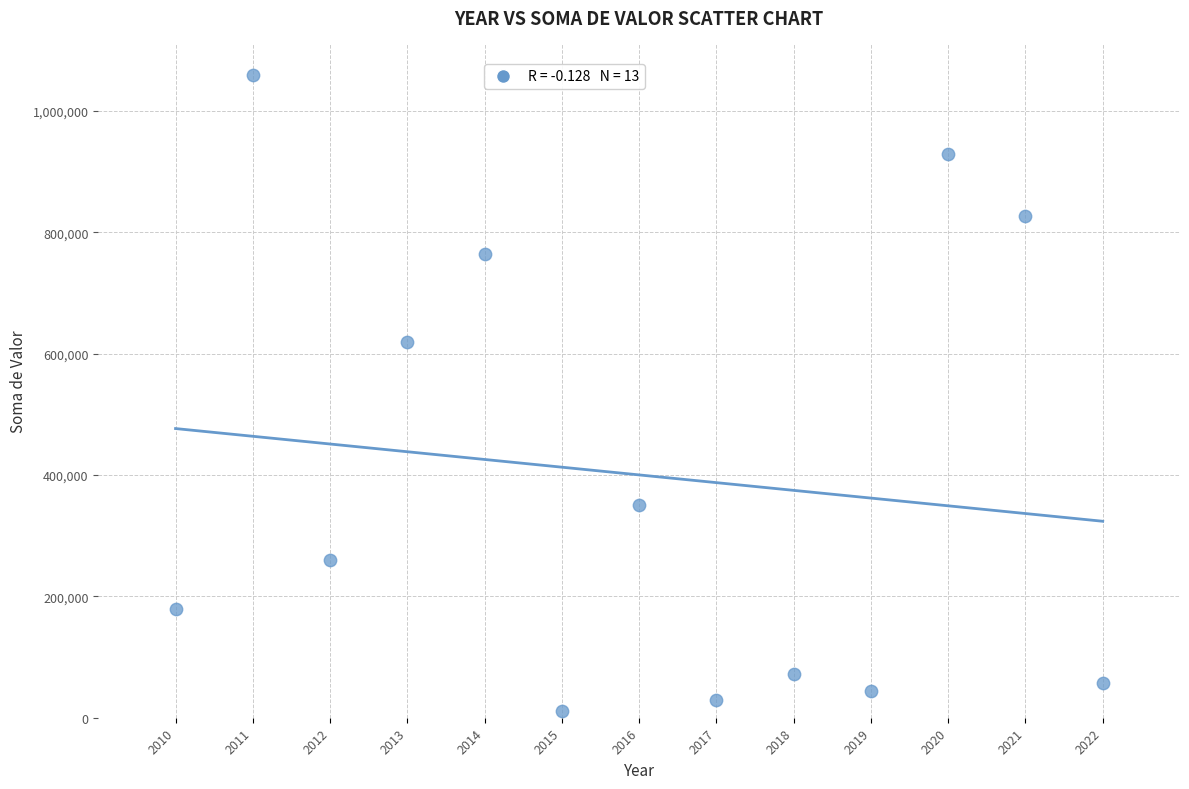

What is the range of Y values (max minus min)?

1047371.7